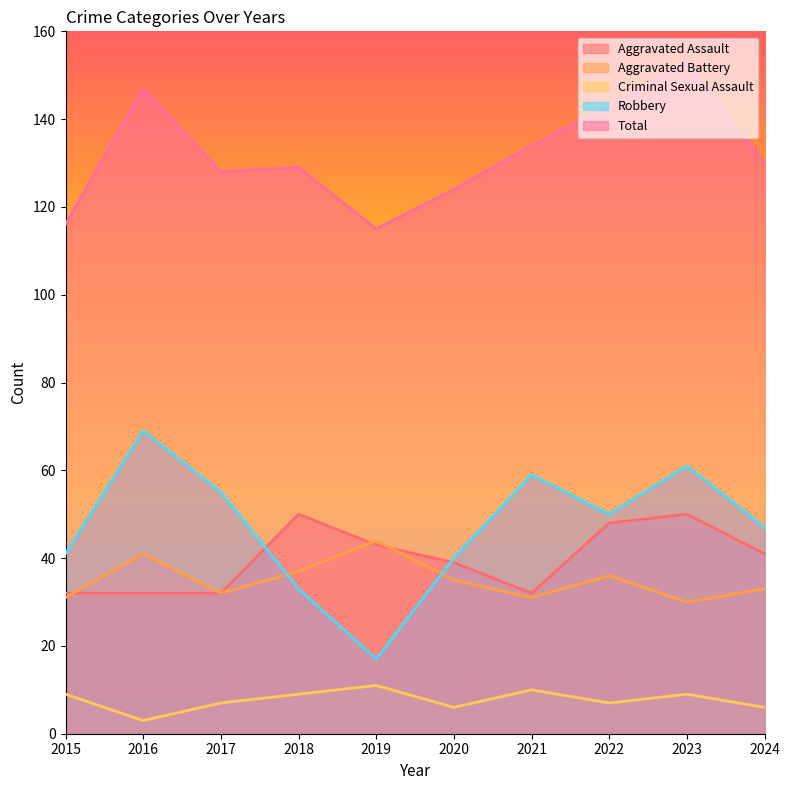

At which category is the sum across all series the highest?

2023